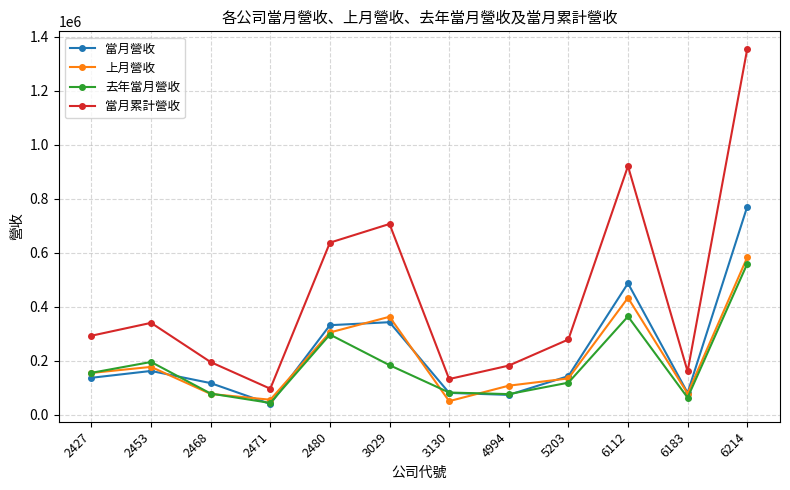

What is the total value across all series at 2468?

471194